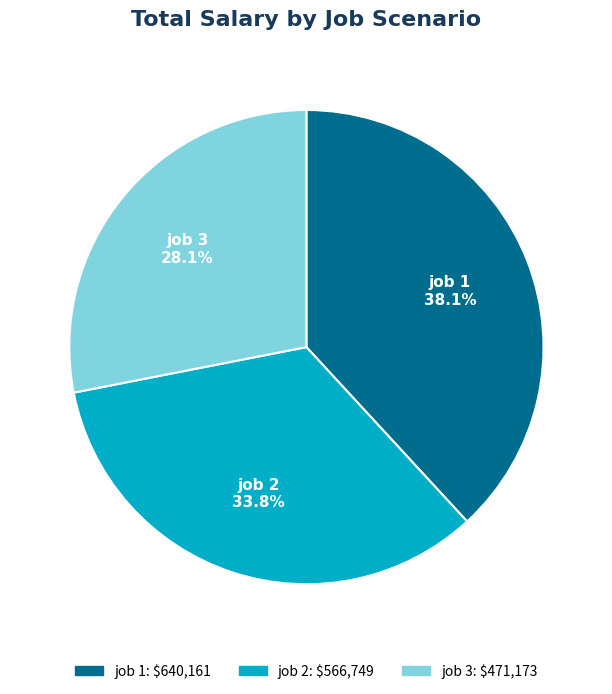

Is there a majority slice in this chart?

No